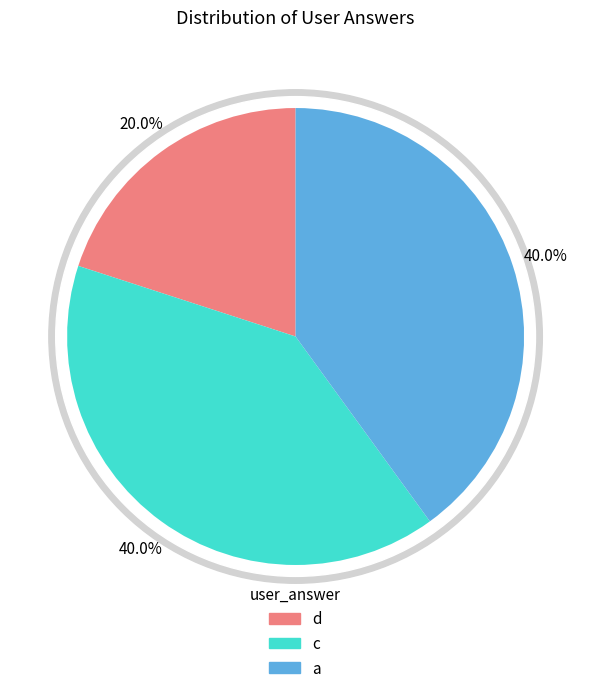

What is the largest slice in the pie chart?

c